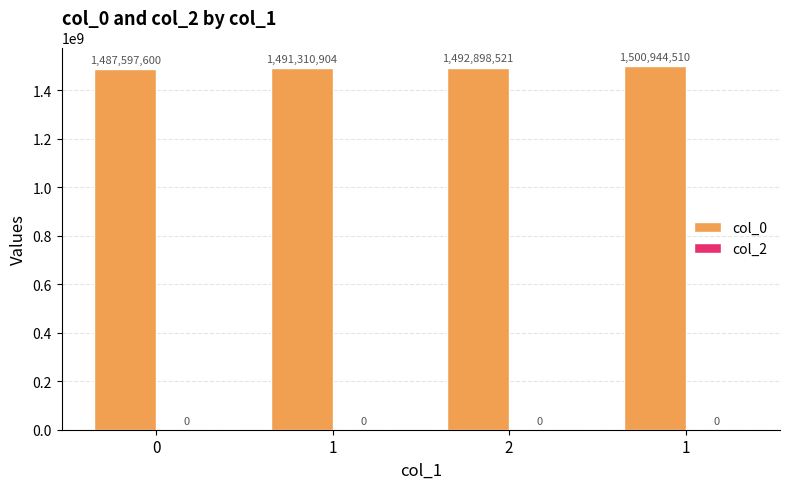

Does the chart contain stacked bars?

No